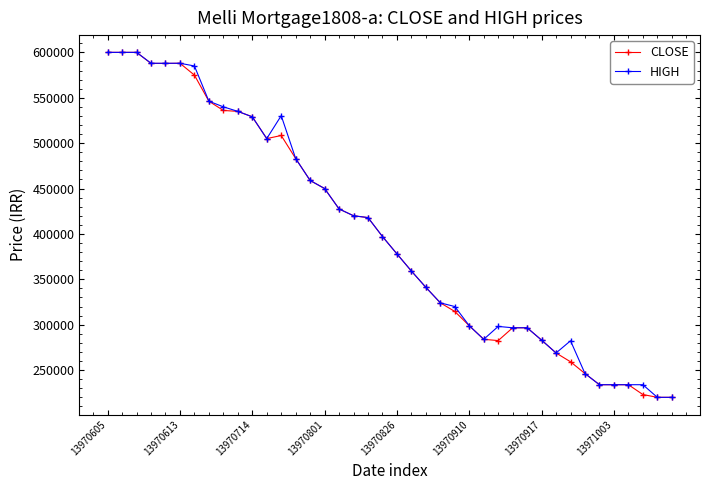

What is the sum of all HIGH values?

16041205